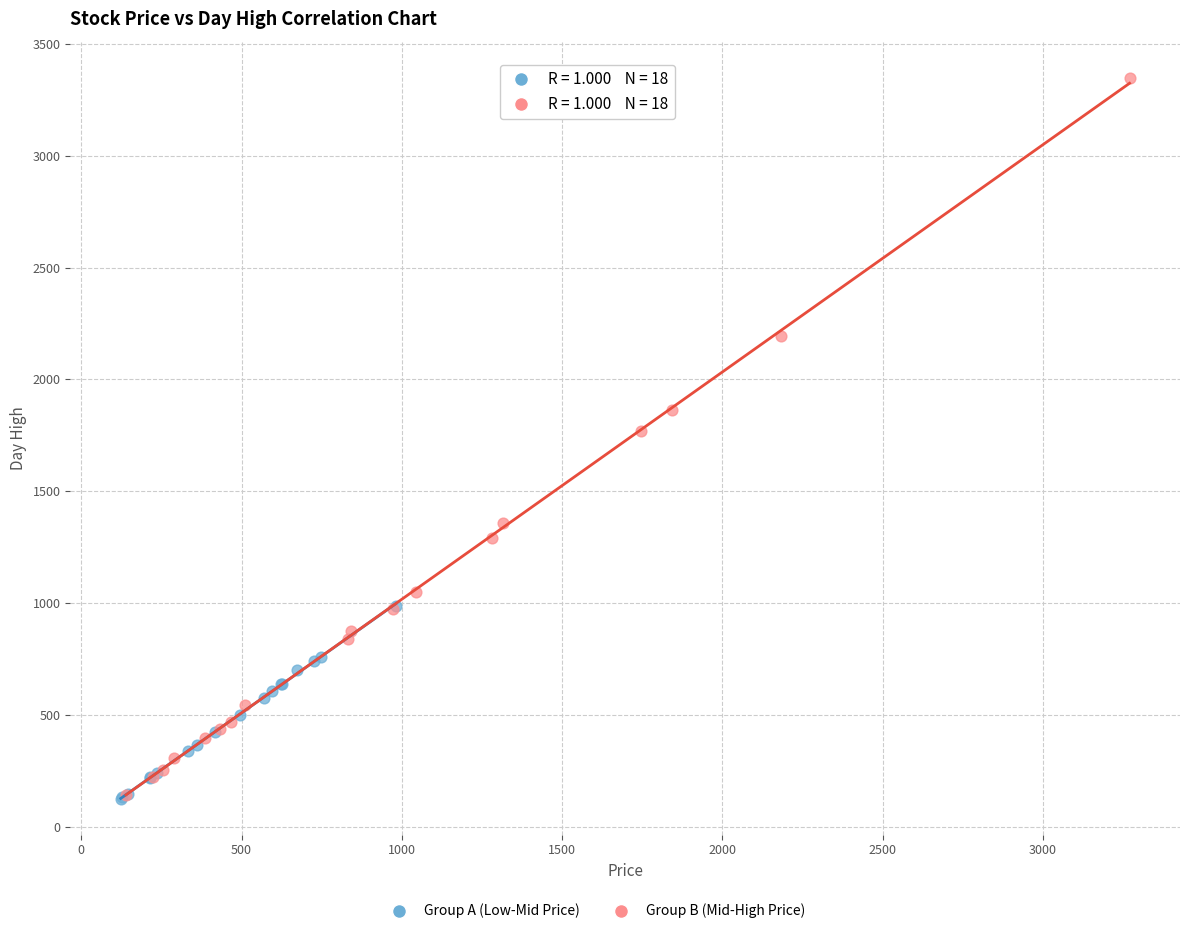

Which series contains the highest Y value?

Group B (Mid-High Price)